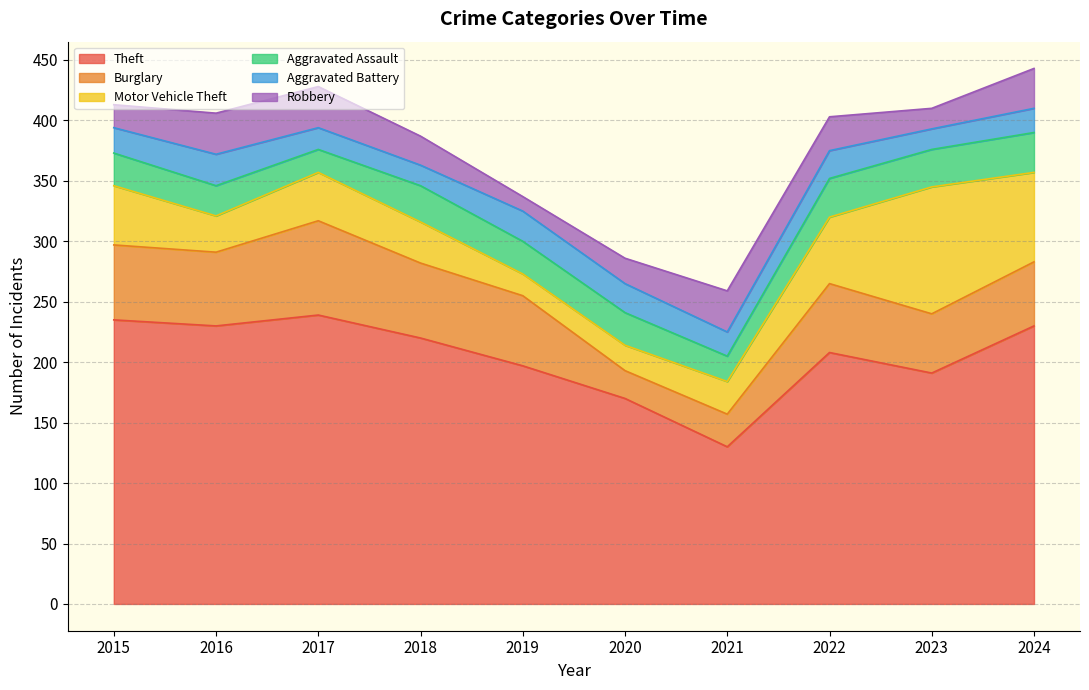

At which label does Robbery reach its minimum?

2019